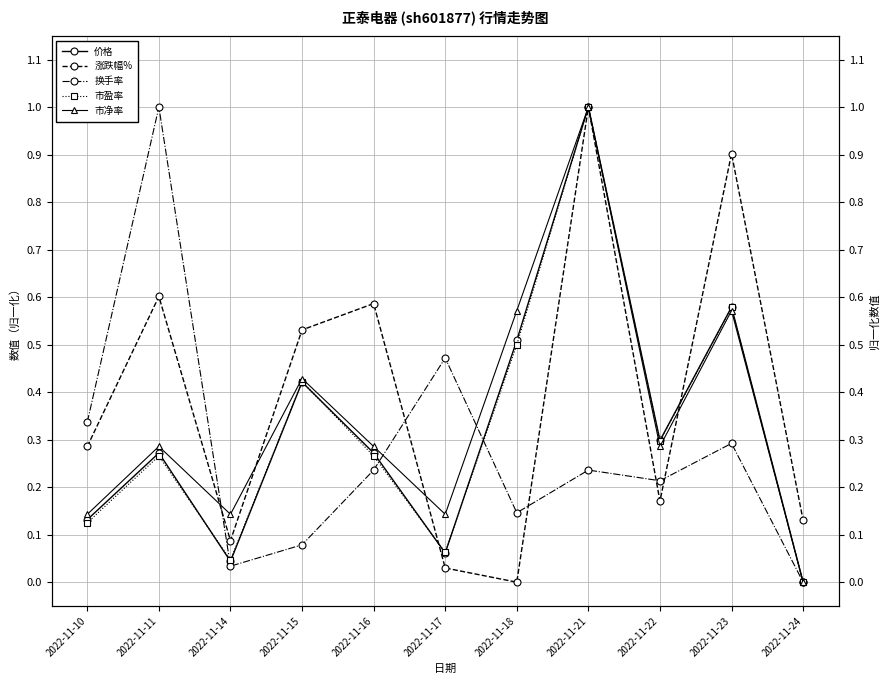

At which category does 市净率 reach its first local peak?

2022-11-11